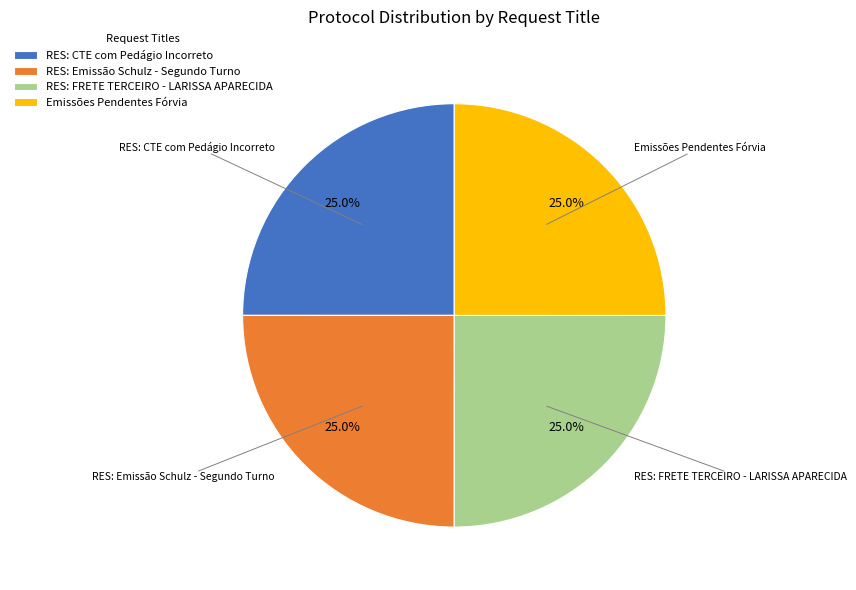

True or false: RES: FRETE TERCEIRO - LARISSA APARECIDA accounts for 30% of the total.

False